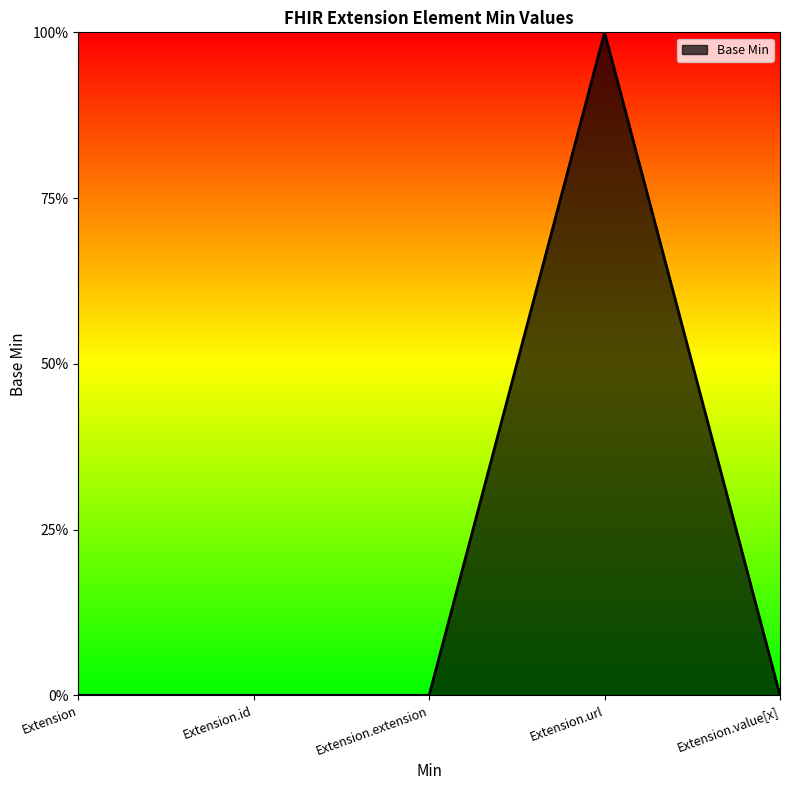

Is this an area chart (filled region under the line)?

Yes